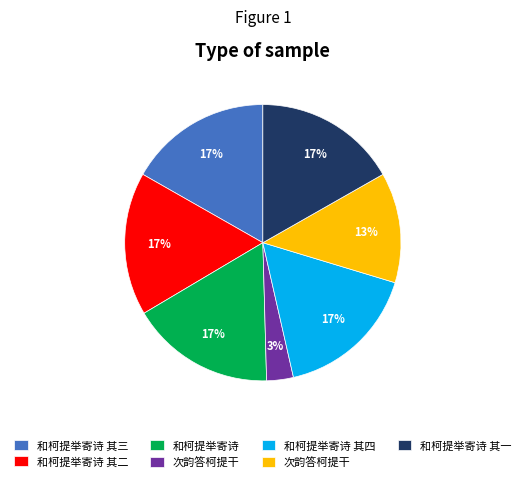

Count the number of slices in the pie.

7